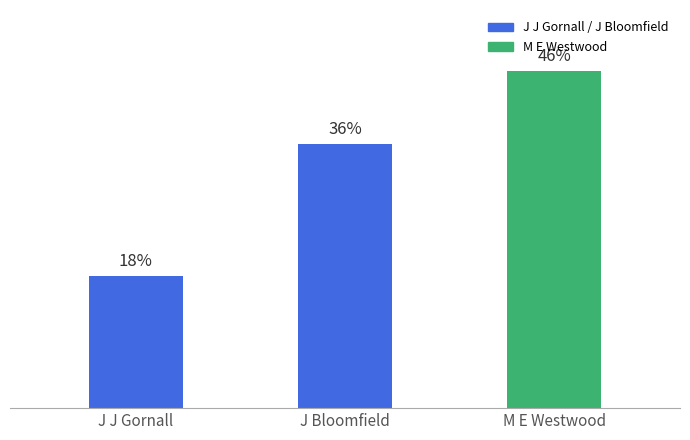

What is the label of the 3rd bar from the left?

M E Westwood